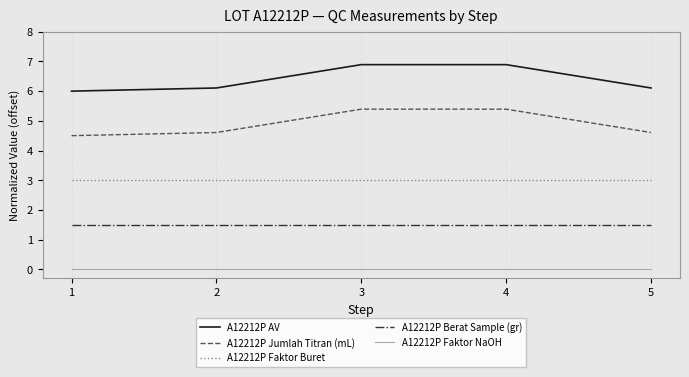

What is the lowest value of the A12212P Berat Sample (gr) series?

1.5